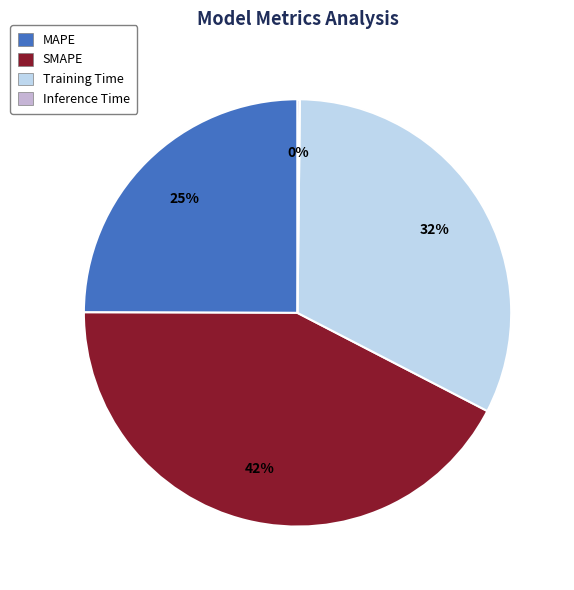

Which slice is the largest?

SMAPE